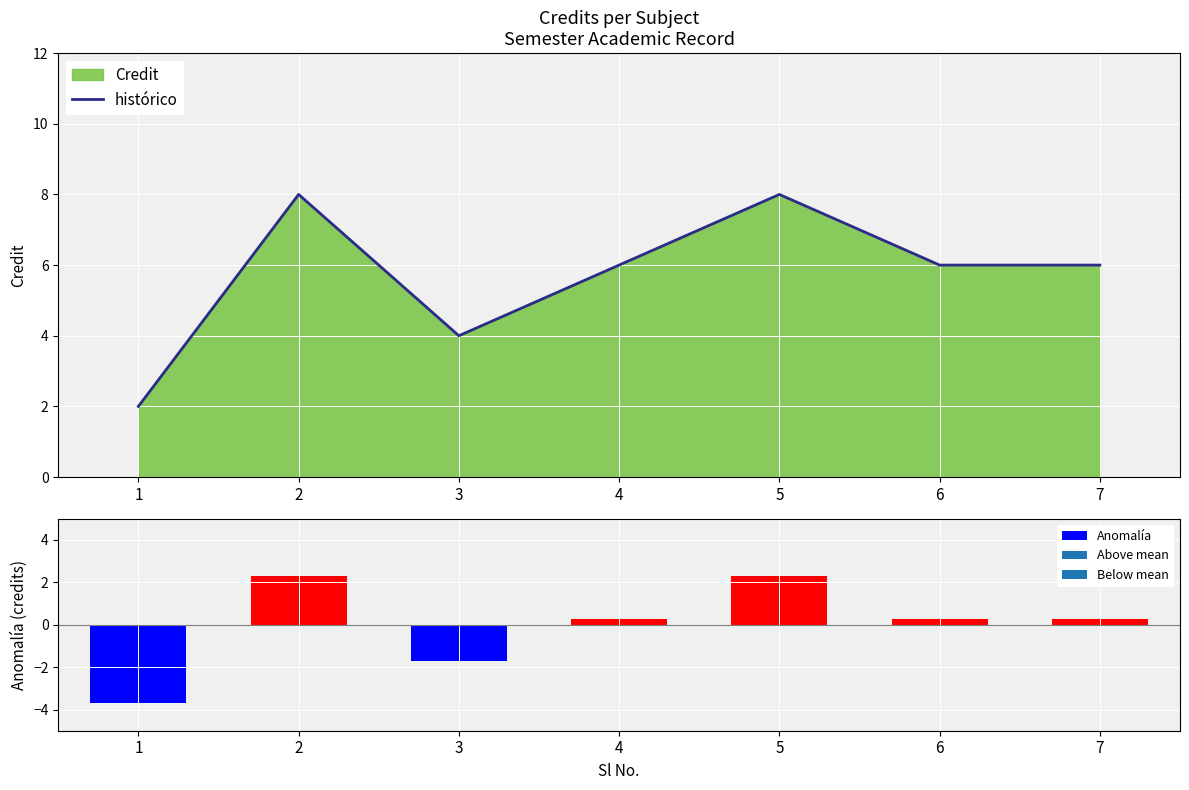

How many values in the Anomalía series are below 0?

2